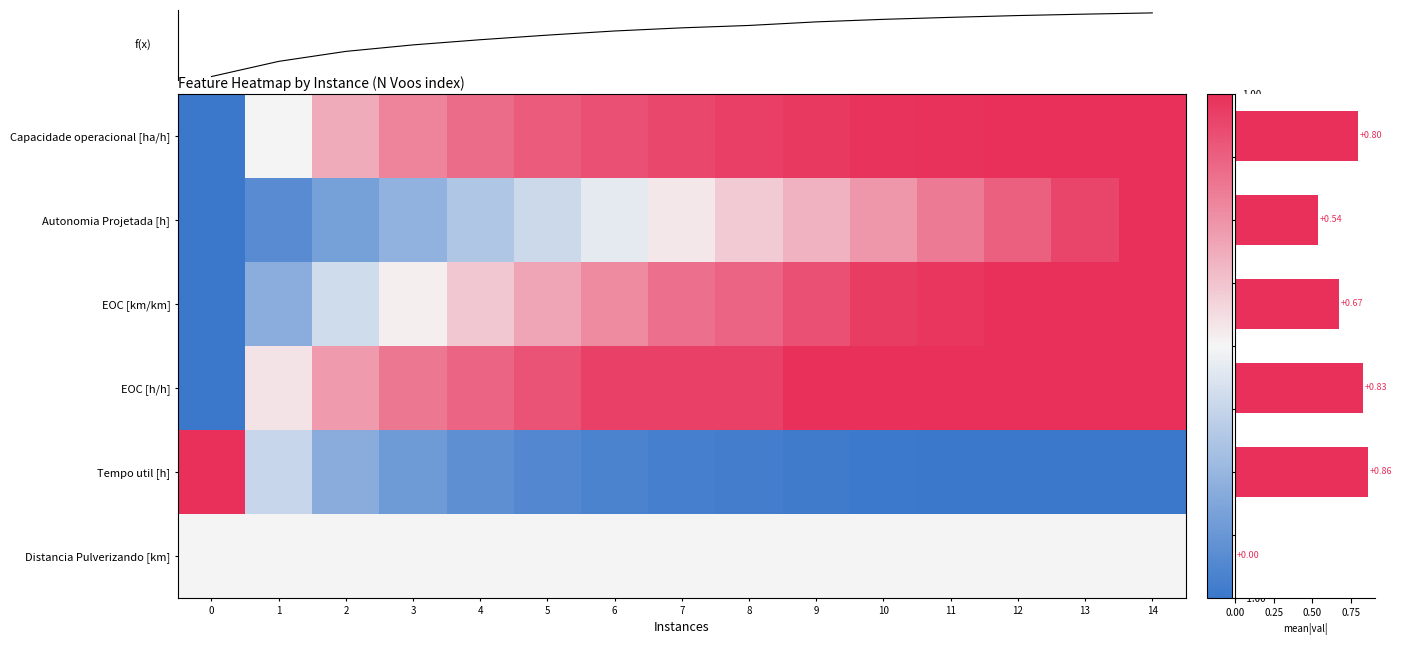

What is the maximum value for EOC [h/h]?

1.0